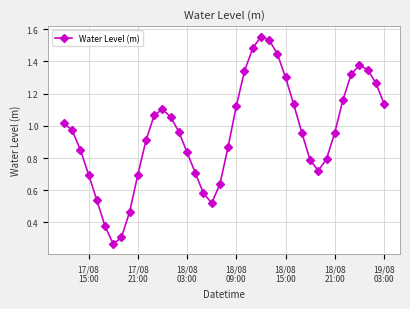

How many points are higher than both their immediate neighbors (excluding endpoints)?

3